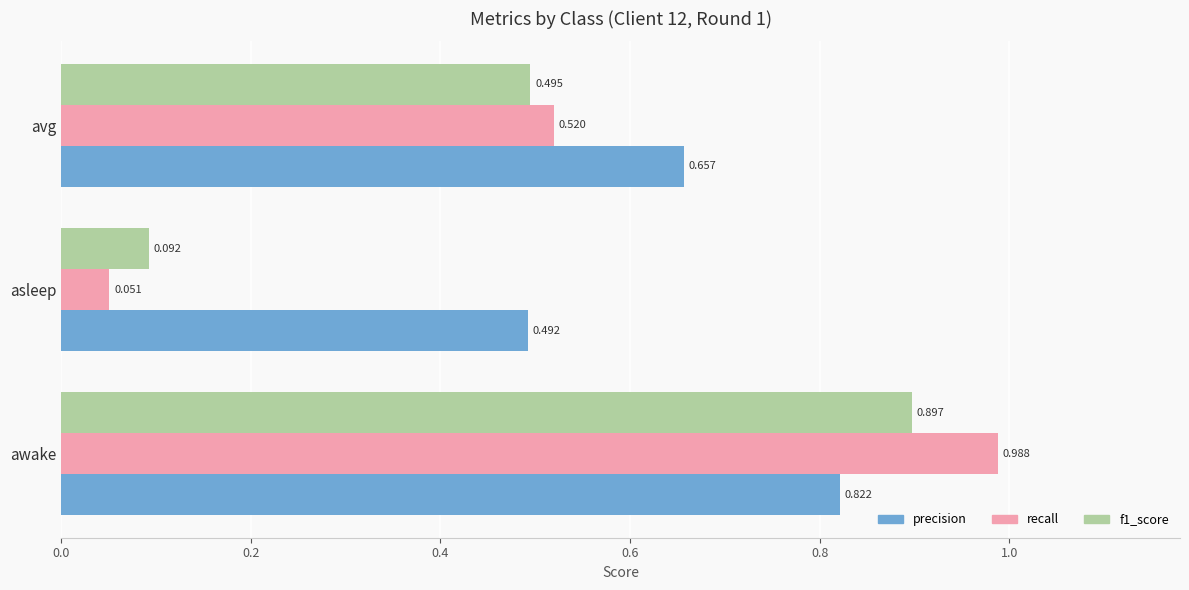

List the labels in order of recall value, largest first.

awake, avg, asleep